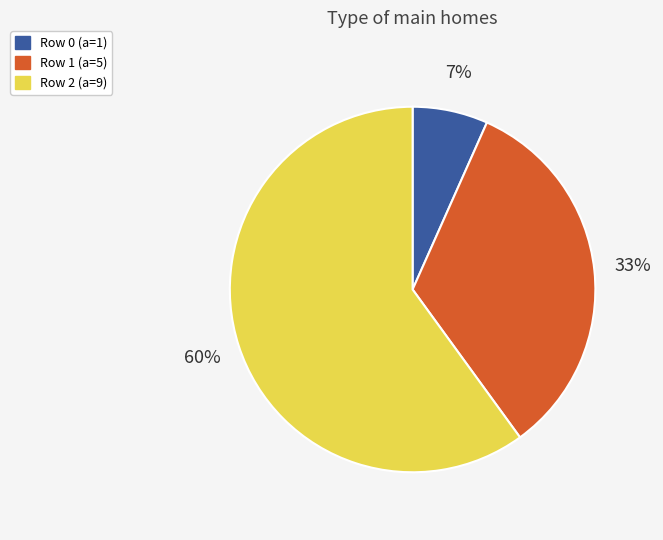

Count the number of slices in the pie.

3